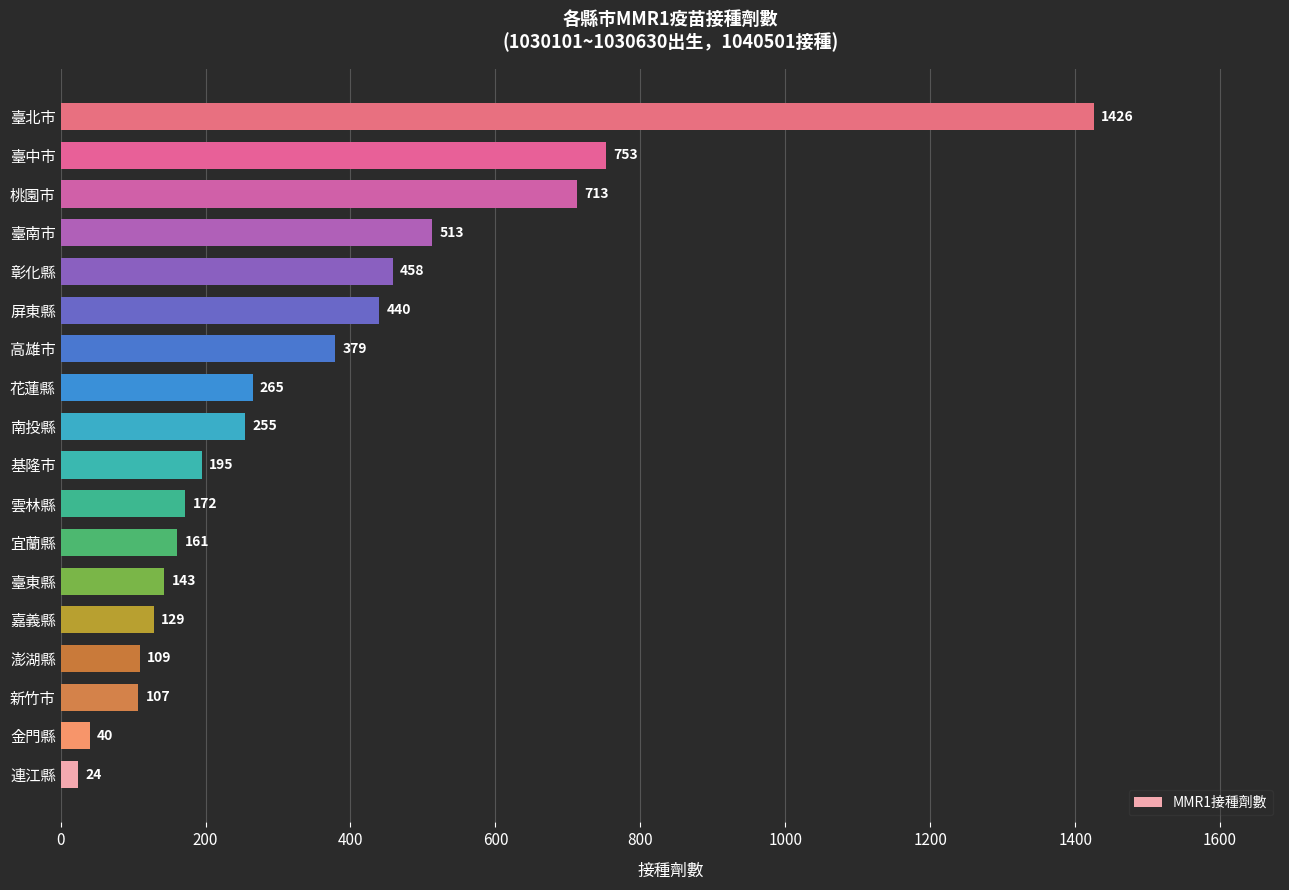

How many data points are less than 255?

9